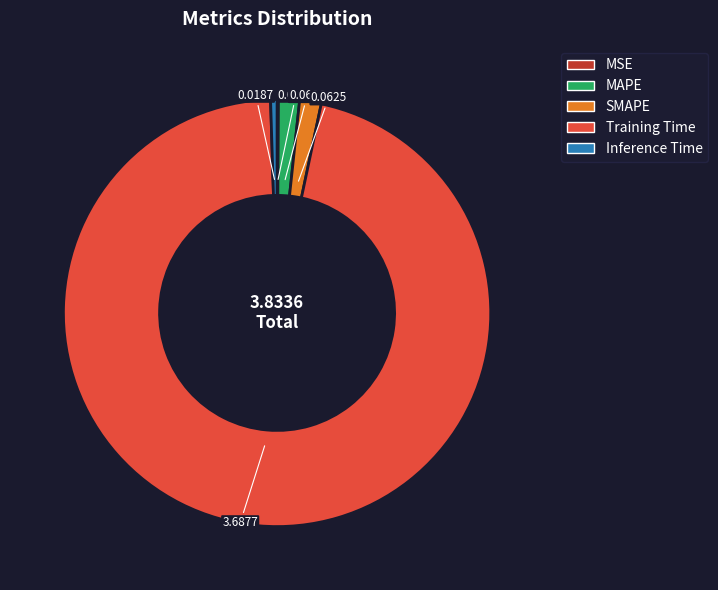

Combined, do Training Time and Inference Time account for over 50%?

Yes